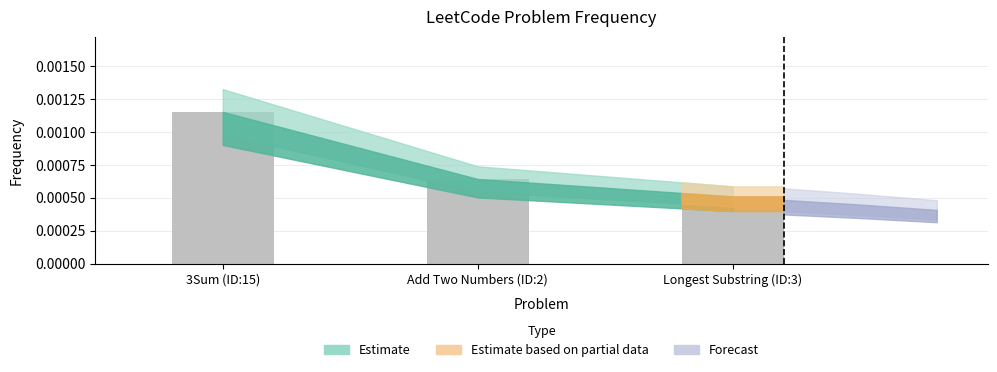

List the labels in order of value, largest first.

3Sum (ID:15), Add Two Numbers (ID:2), Longest Substring (ID:3)